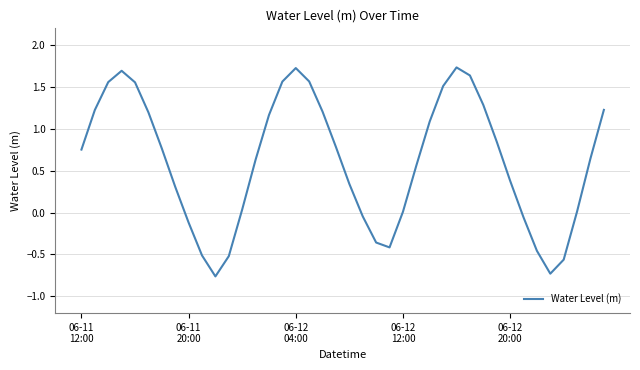

What is the difference between the maximum and minimum values?

2.5